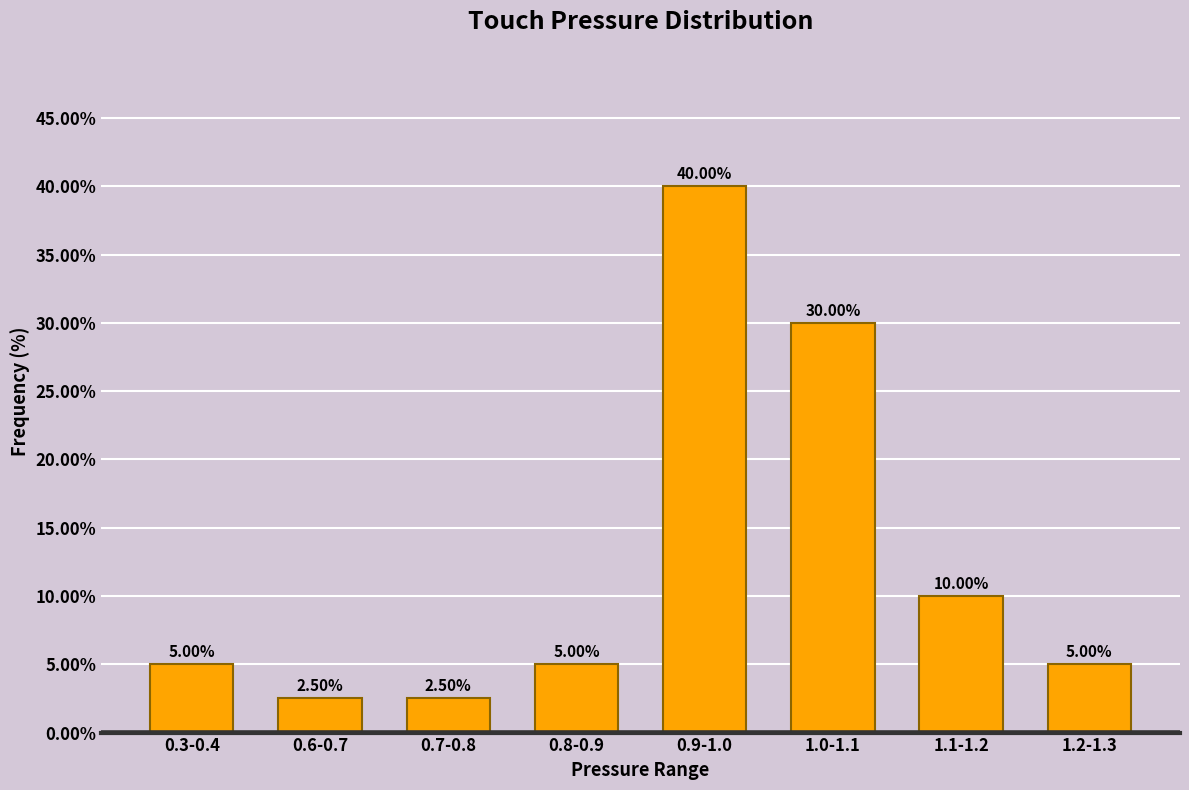

What is the difference between the second highest and minimum values?

27.5